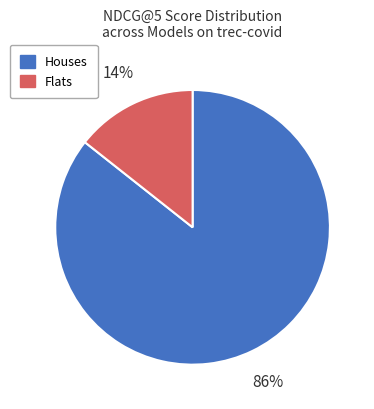

How many slices are in this pie chart?

2